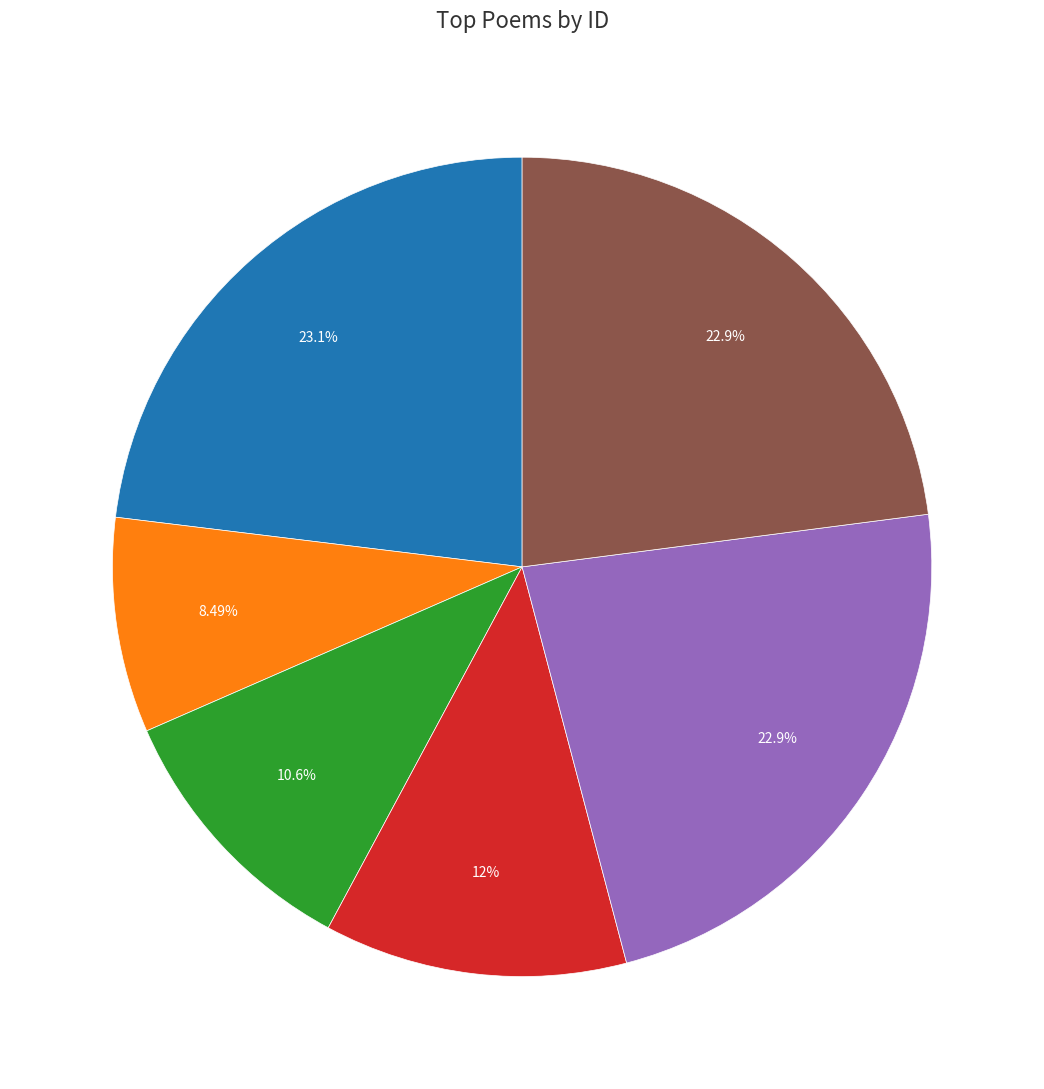

Is there a majority slice in this chart?

No